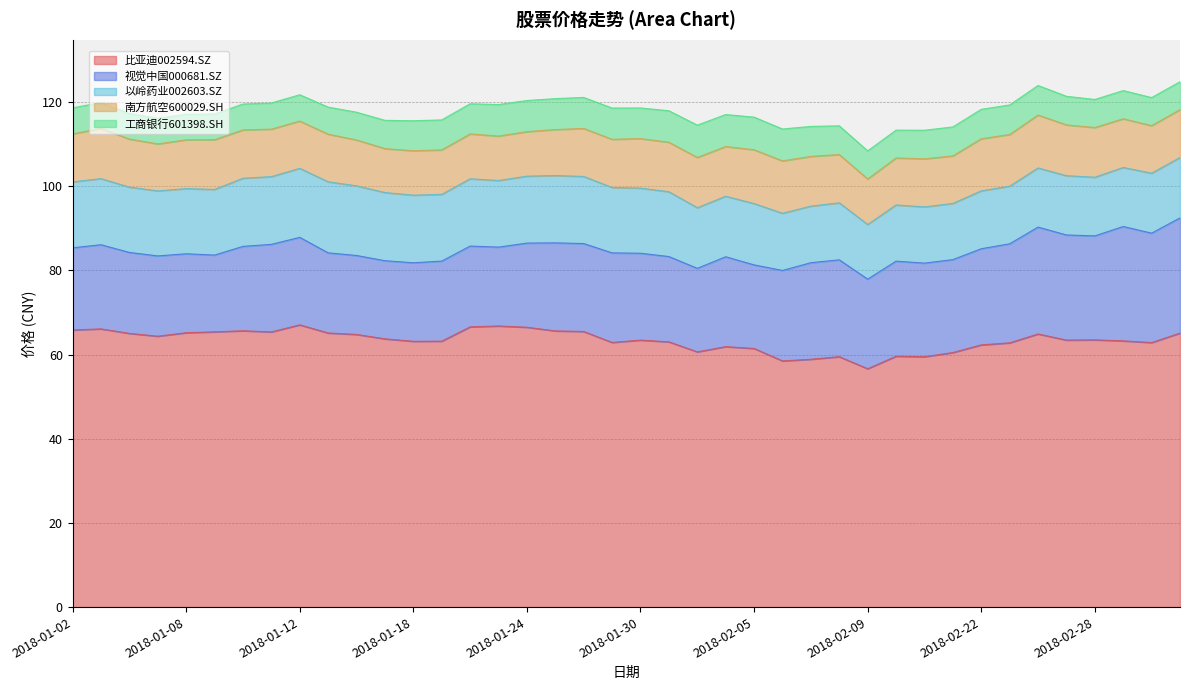

Where is the first local maximum for 比亚迪002594.SZ?

2018-01-03